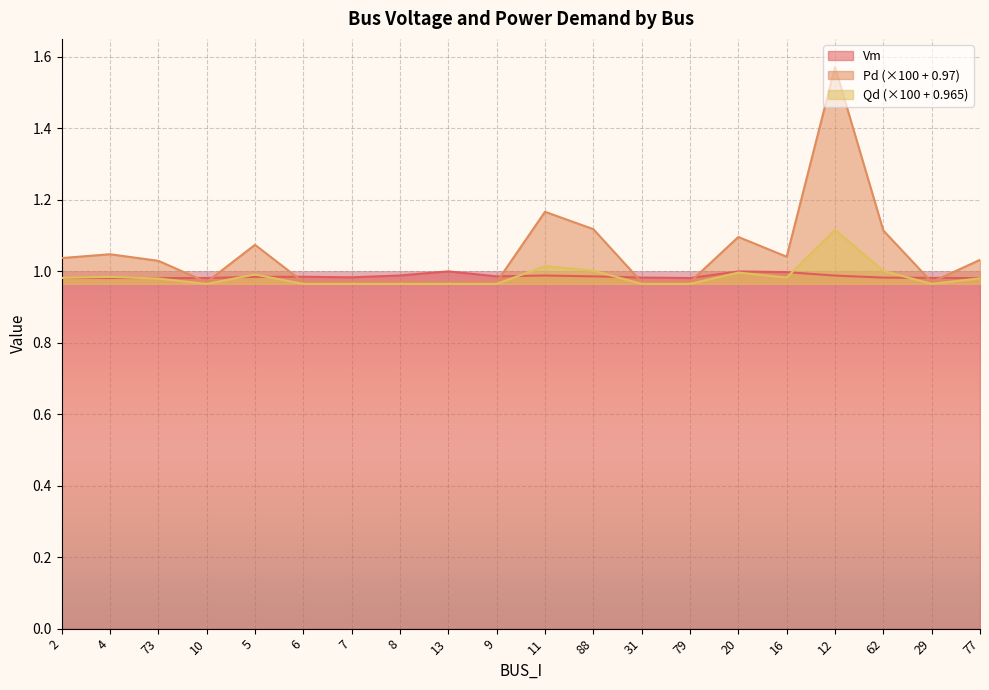

How many lines are shown in the chart?

3